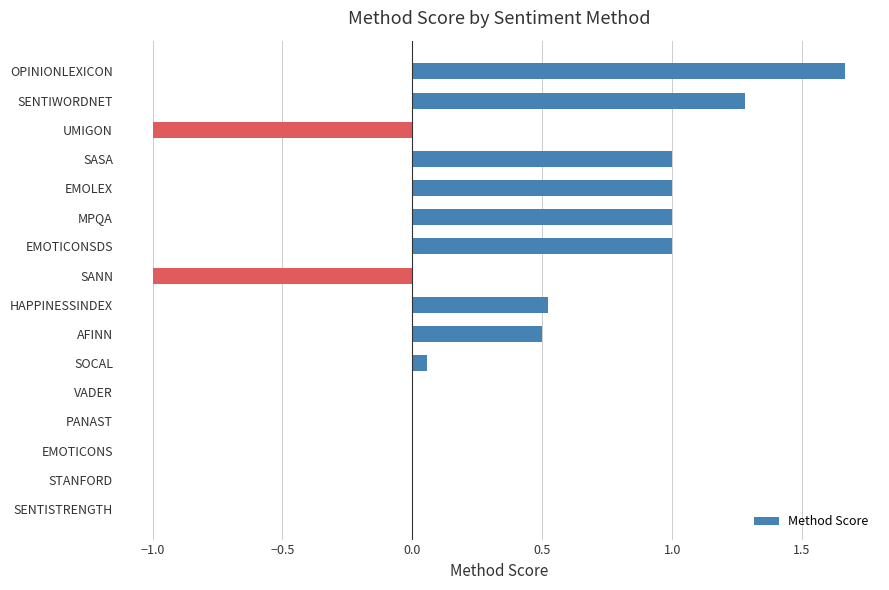

What is the sum of all values?

6.0